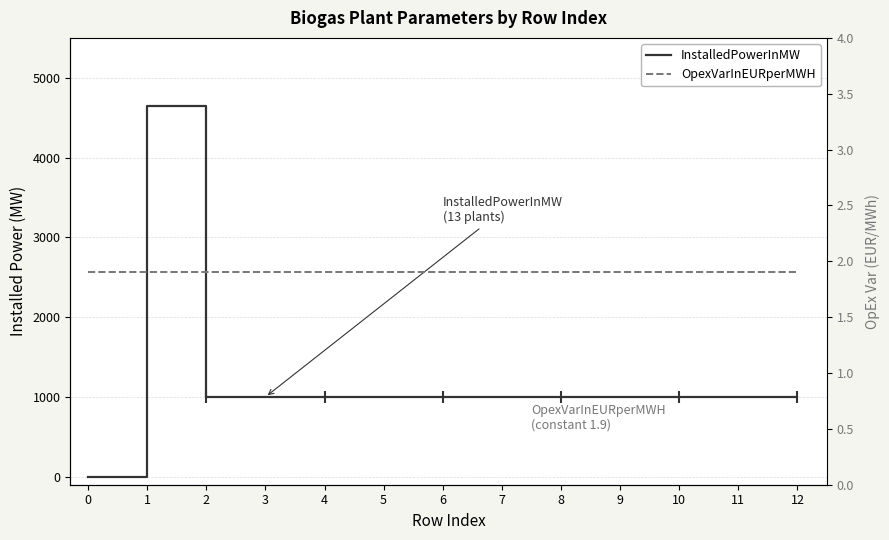

Which series has the largest total across all categories?

InstalledPowerInMW